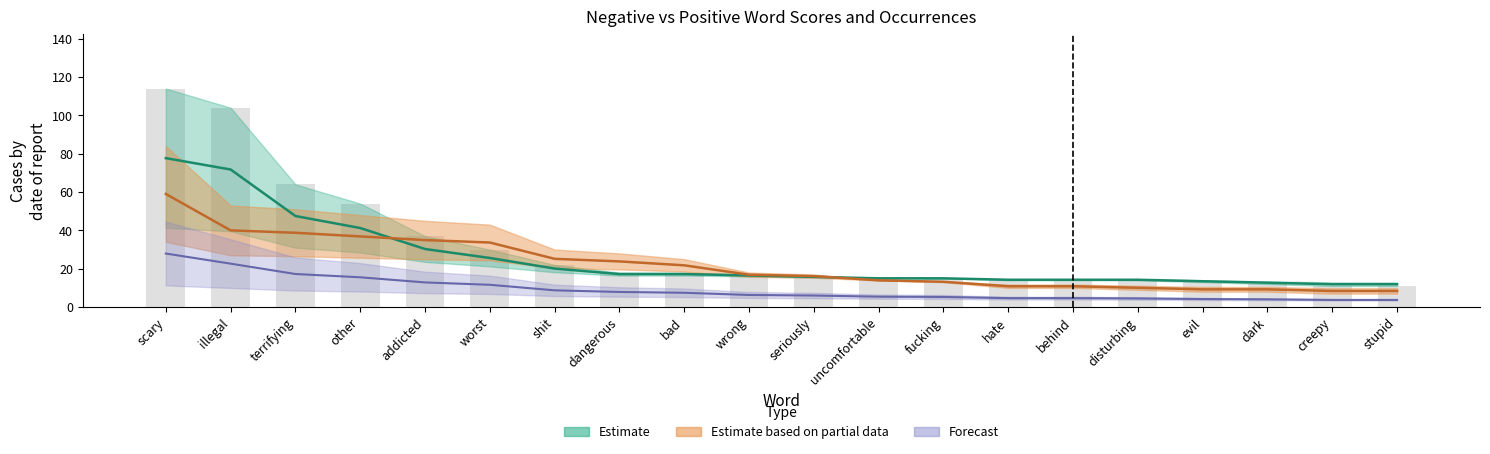

At how many categories does at least one series exceed 39?

4